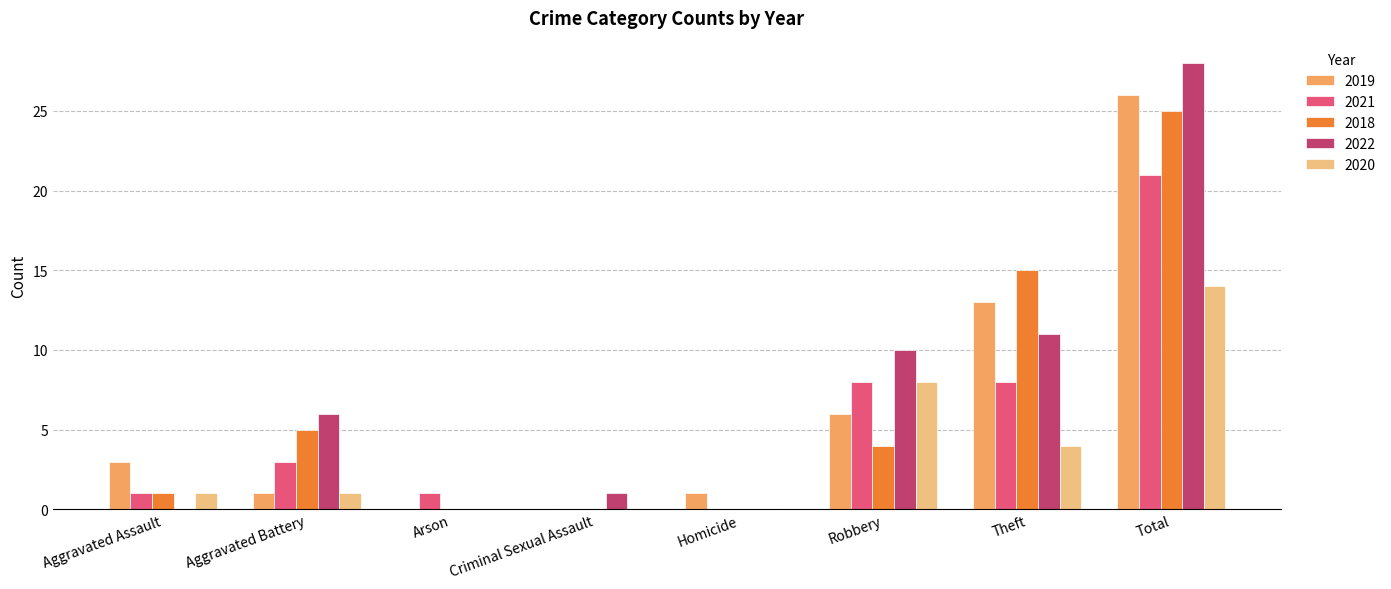

Reading left to right, what are all the values shown in this chart?

2019: Aggravated Assault=3	Aggravated Battery=1	Arson=0	Criminal Sexual Assault=0	Homicide=1	Robbery=6	Theft=13	Total=26
2021: Aggravated Assault=1	Aggravated Battery=3	Arson=1	Criminal Sexual Assault=0	Homicide=0	Robbery=8	Theft=8	Total=21
2018: Aggravated Assault=1	Aggravated Battery=5	Arson=0	Criminal Sexual Assault=0	Homicide=0	Robbery=4	Theft=15	Total=25
2022: Aggravated Assault=0	Aggravated Battery=6	Arson=0	Criminal Sexual Assault=1	Homicide=0	Robbery=10	Theft=11	Total=28
2020: Aggravated Assault=1	Aggravated Battery=1	Arson=0	Criminal Sexual Assault=0	Homicide=0	Robbery=8	Theft=4	Total=14